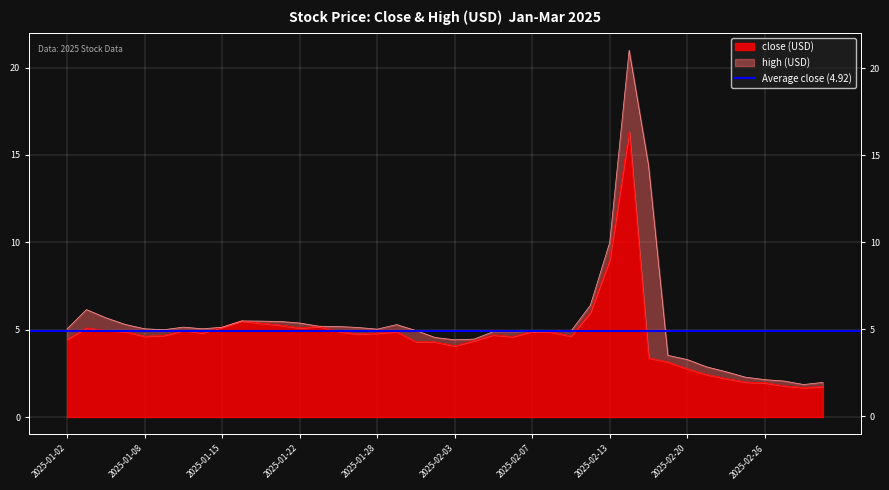

Rank the series by their average value, from highest to lowest.

high, close